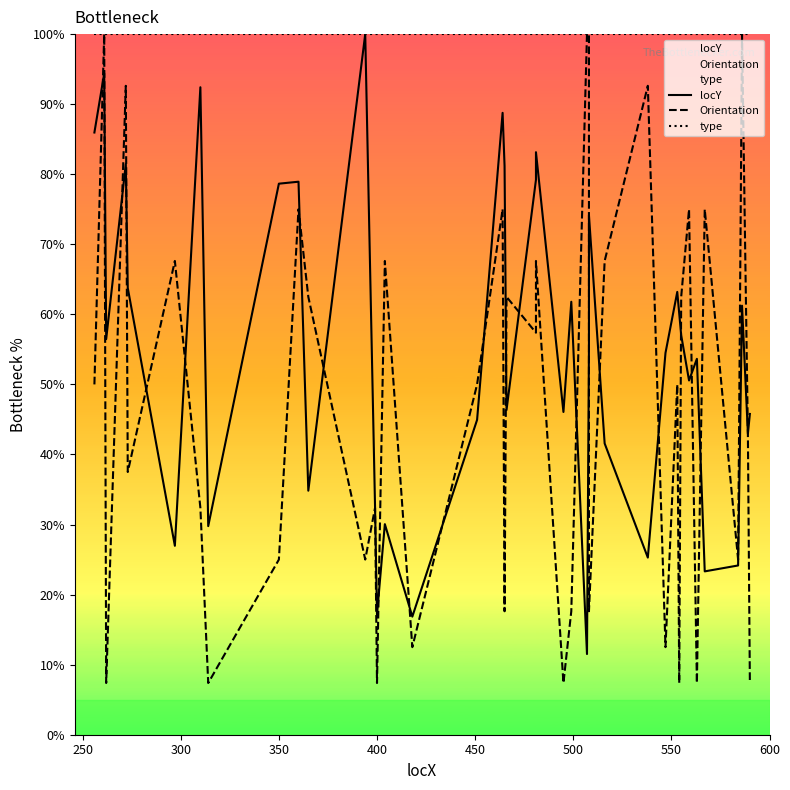

True or false: type and Orientation intersect in this chart.

False